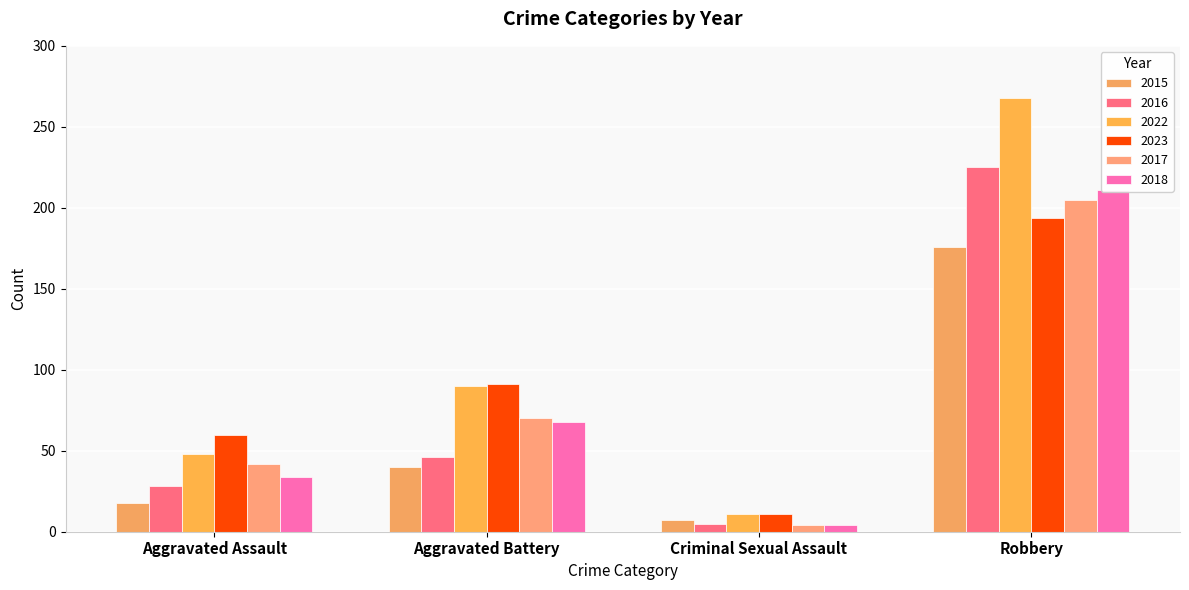

What is the difference between the maximum and minimum values in the 2023 series?

183